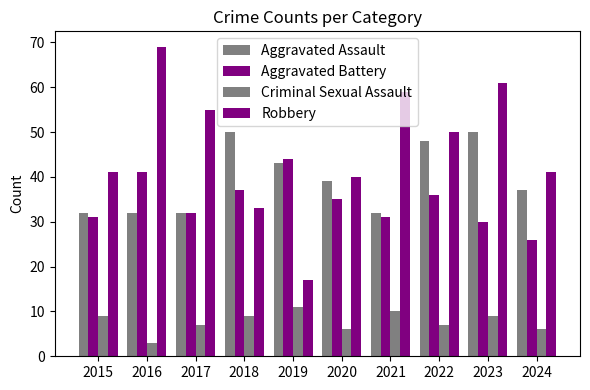

What is the total value across all series at 2021?

132